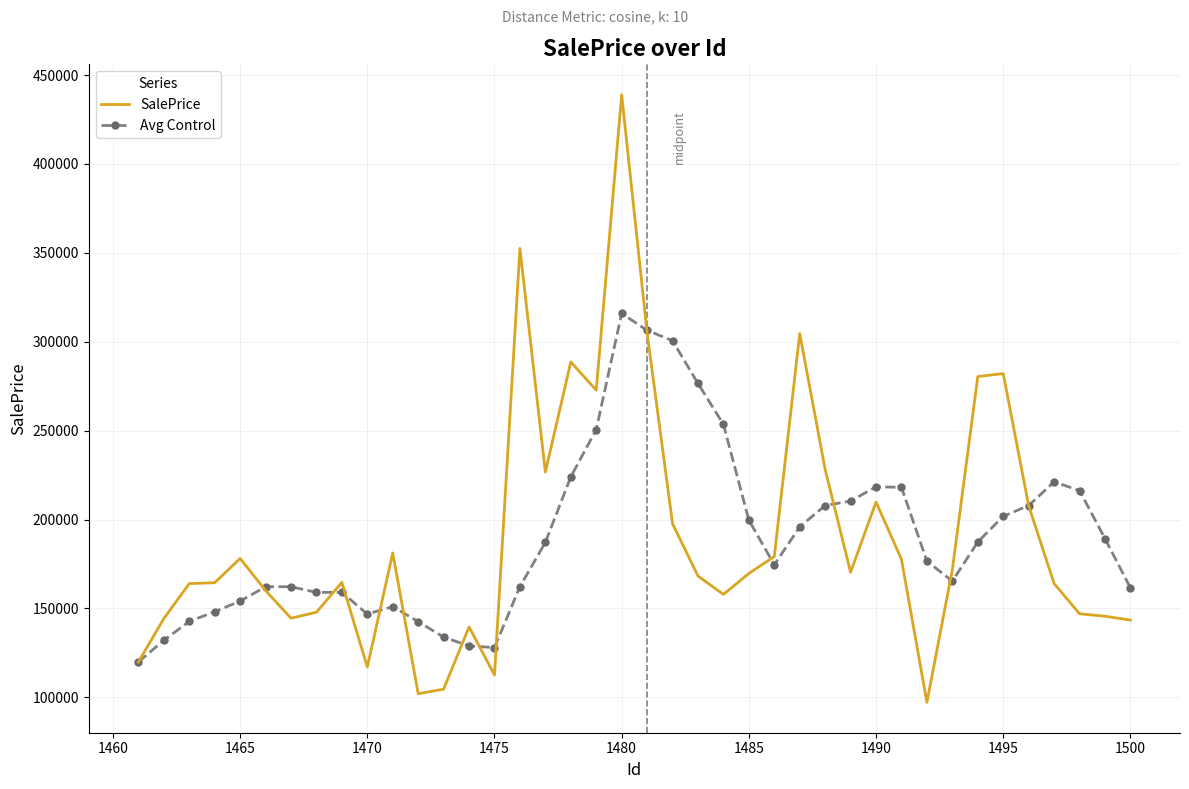

What are all the series names shown in the legend?

SalePrice, Avg Control